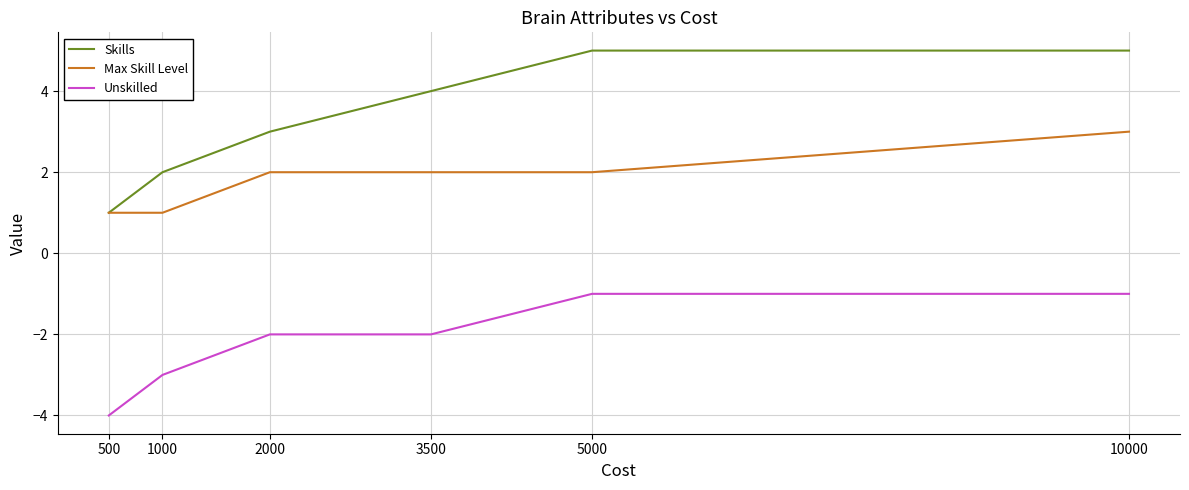

At which category is the sum across all series the highest?

10000